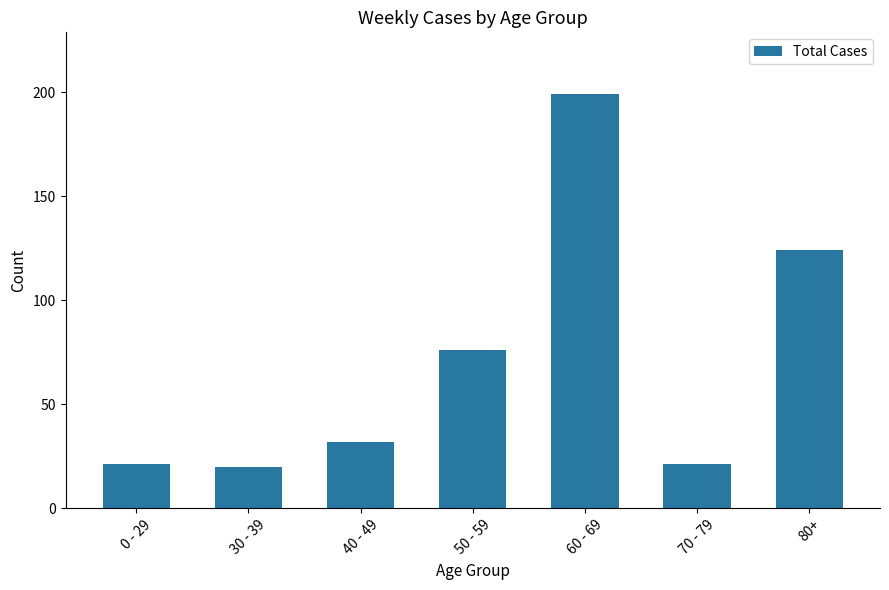

At which label is the value closest to 109?

80+